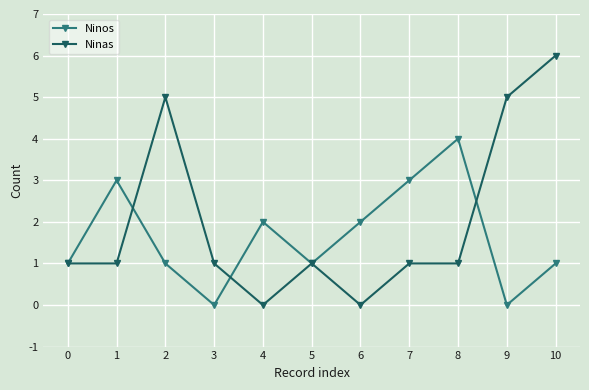

Where is the first local maximum for Ninos?

1